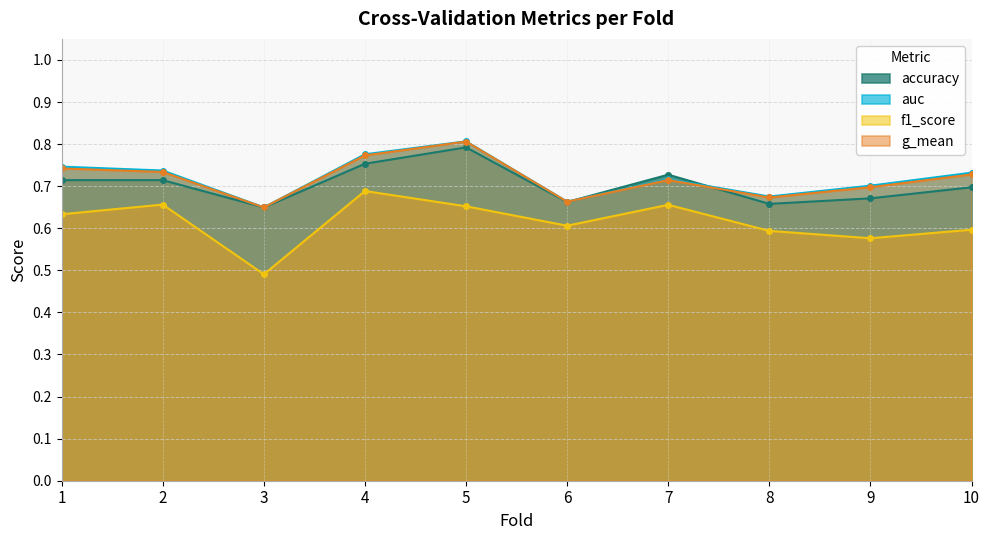

At 10, list the series in order from largest to smallest.

auc, g_mean, accuracy, f1_score